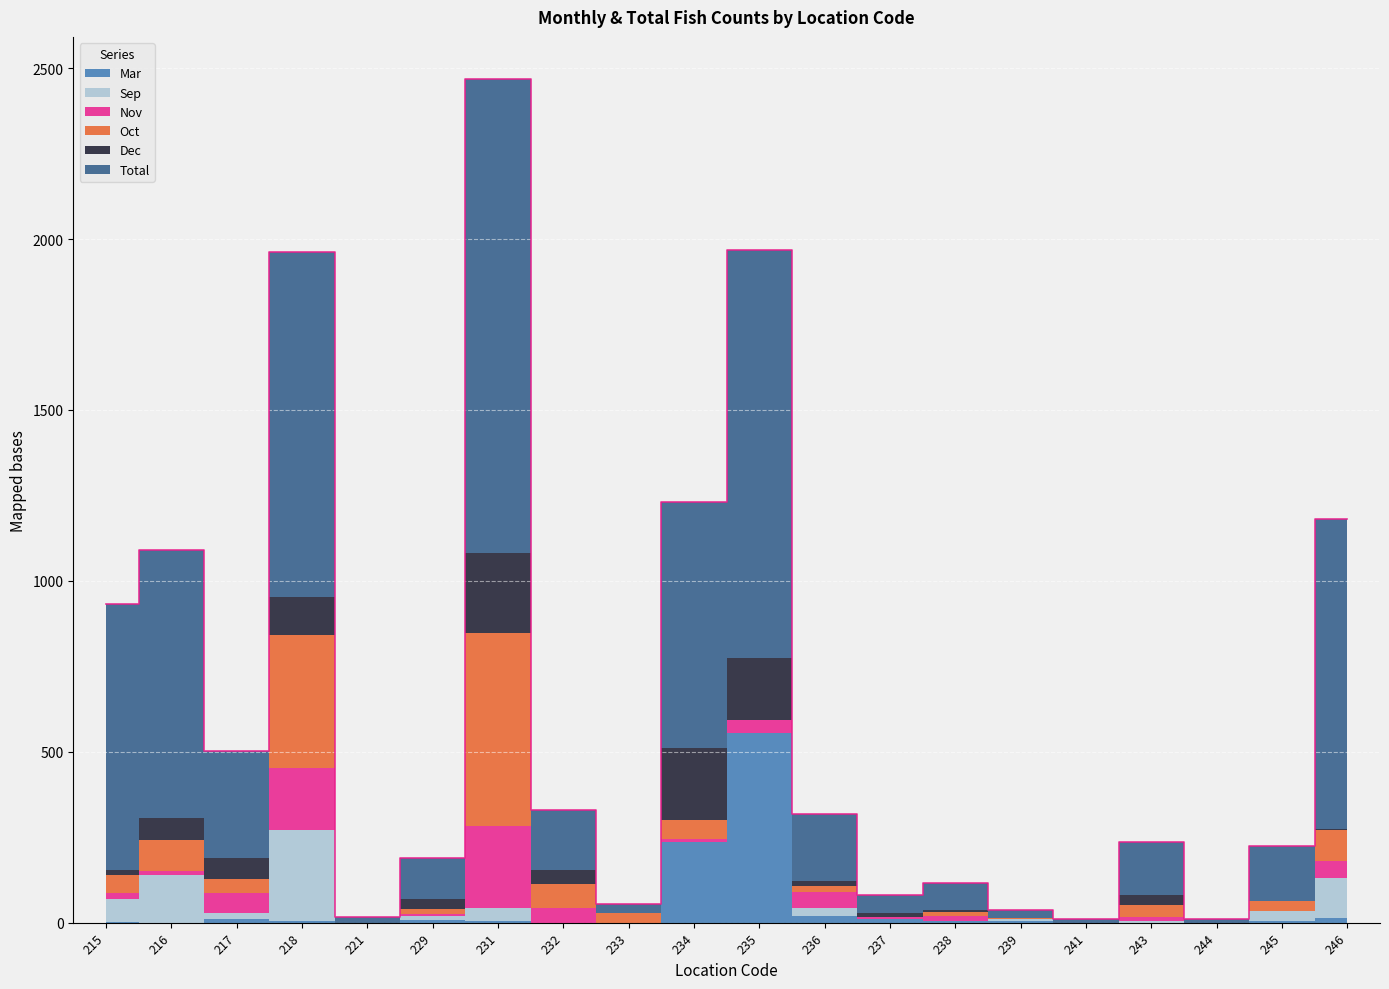

How many series are shown in this chart?

6